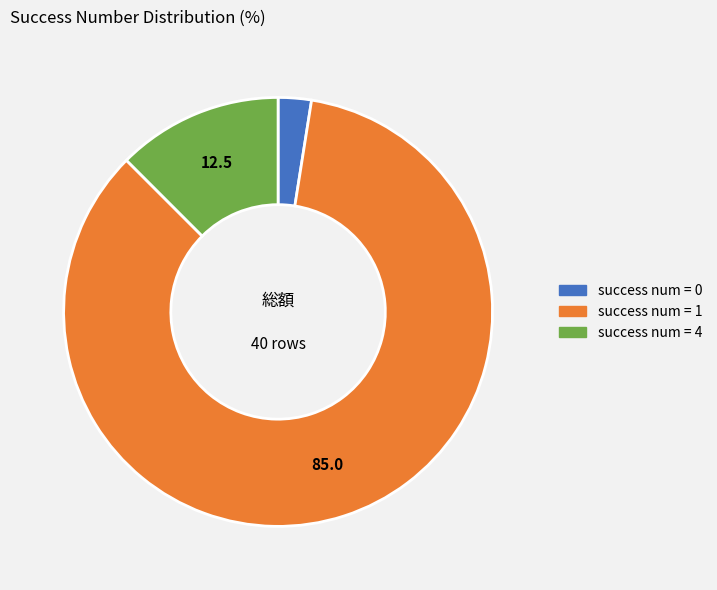

Rank the categories by value from highest to lowest.

success num = 1, success num = 4, success num = 0